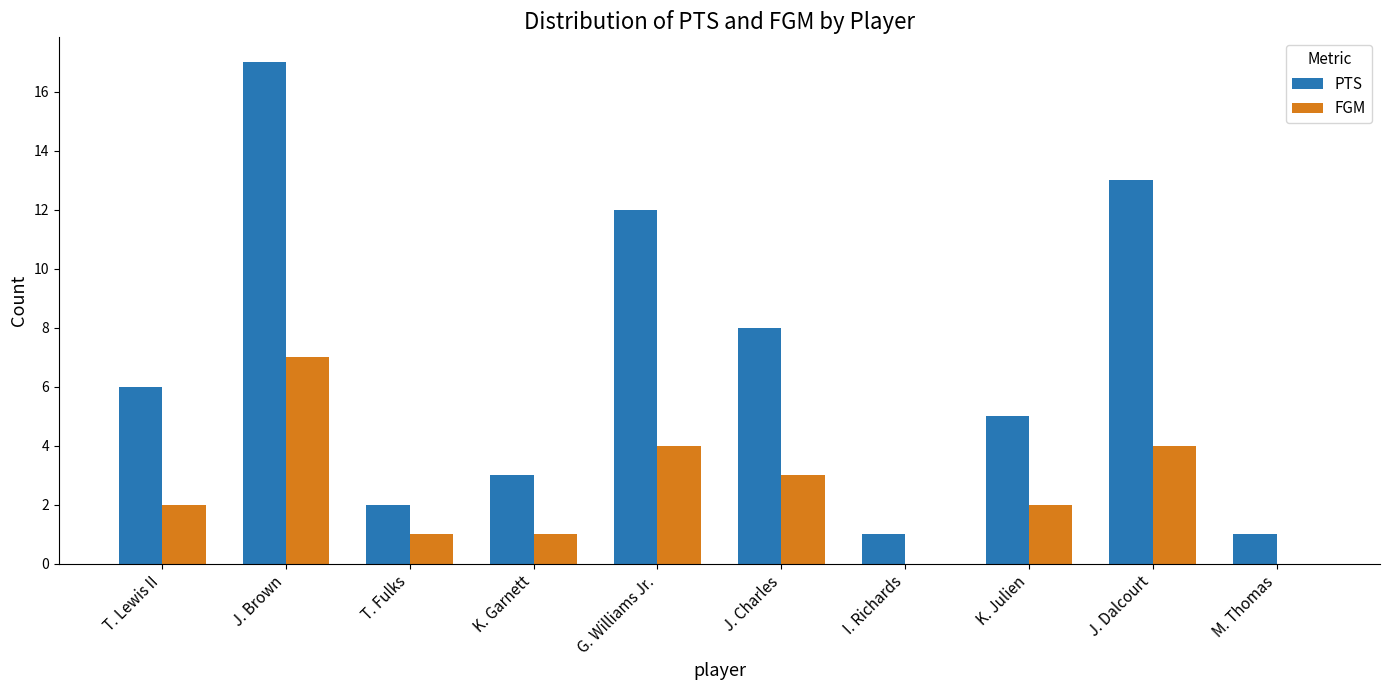

The FGM series shows 3 at T. Lewis II. True or false?

False